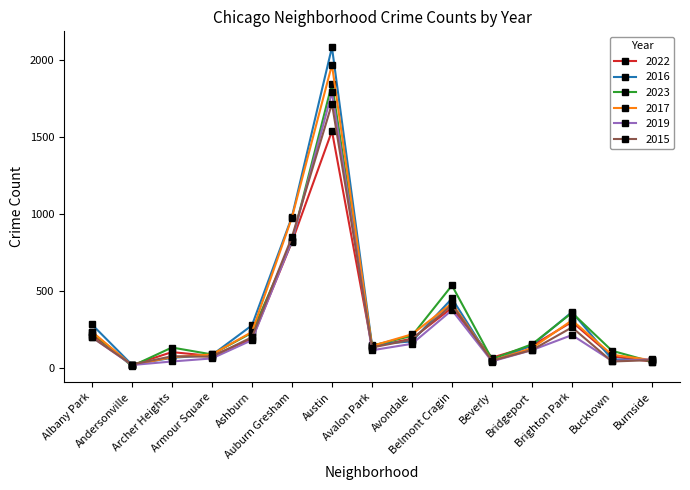

Which series has the widest spread of values?

2016